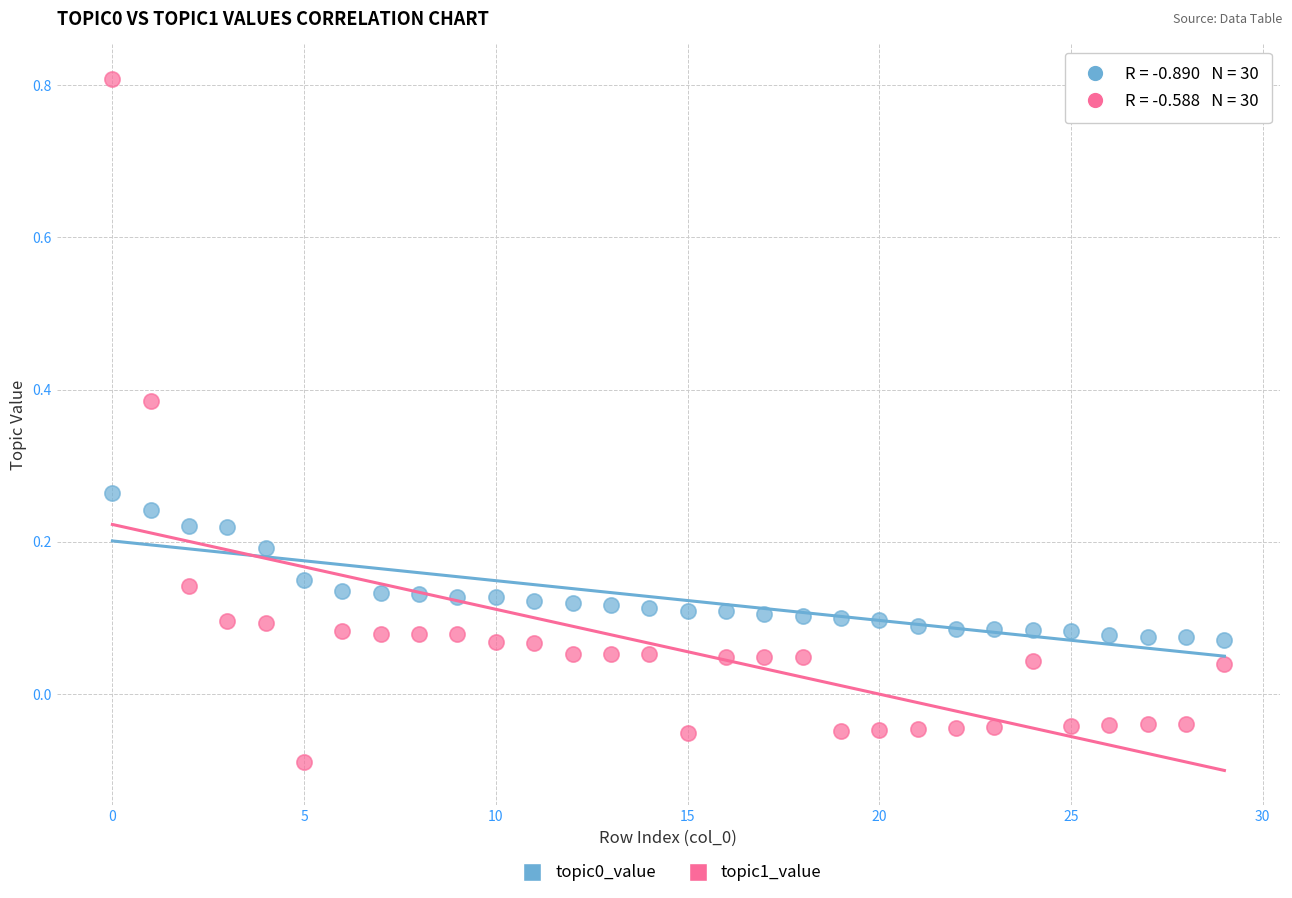

Which series reaches the minimum Y coordinate?

topic1_value